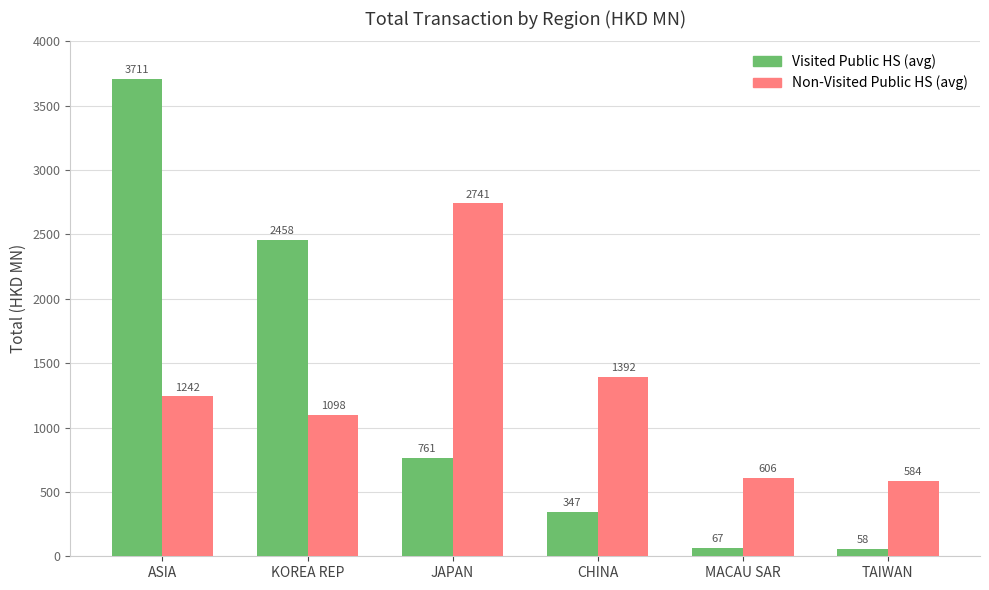

What is the difference between the maximum and minimum values in the Non-Visited Public HS (avg) series?

2157.3